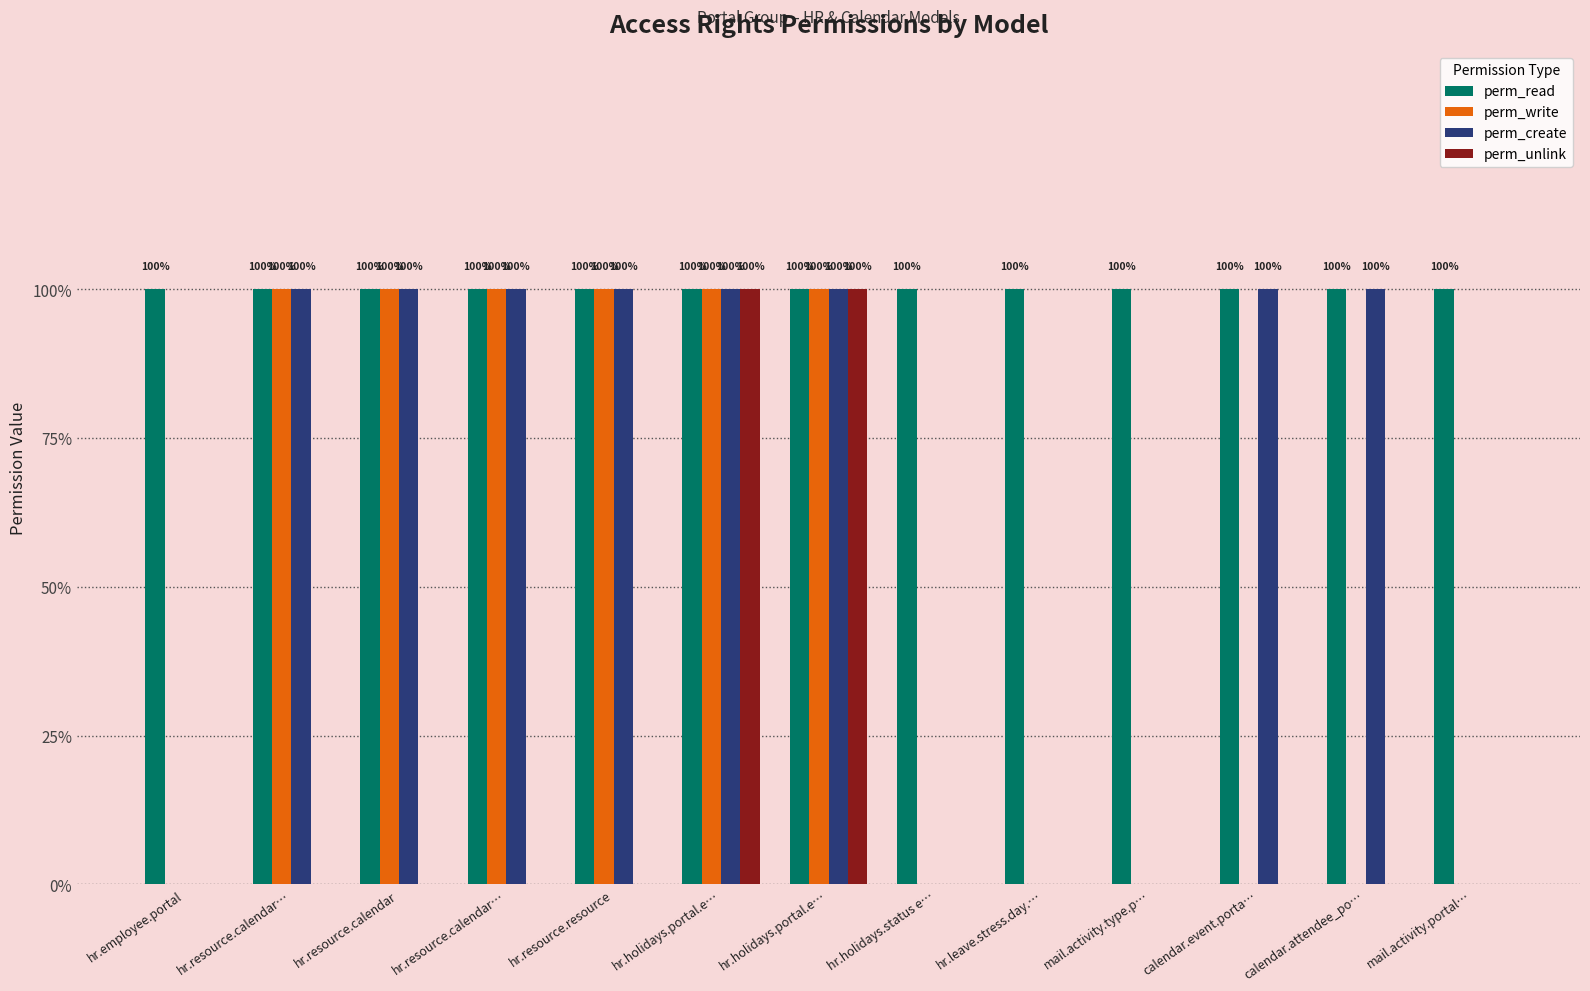

Are the bars horizontal?

No